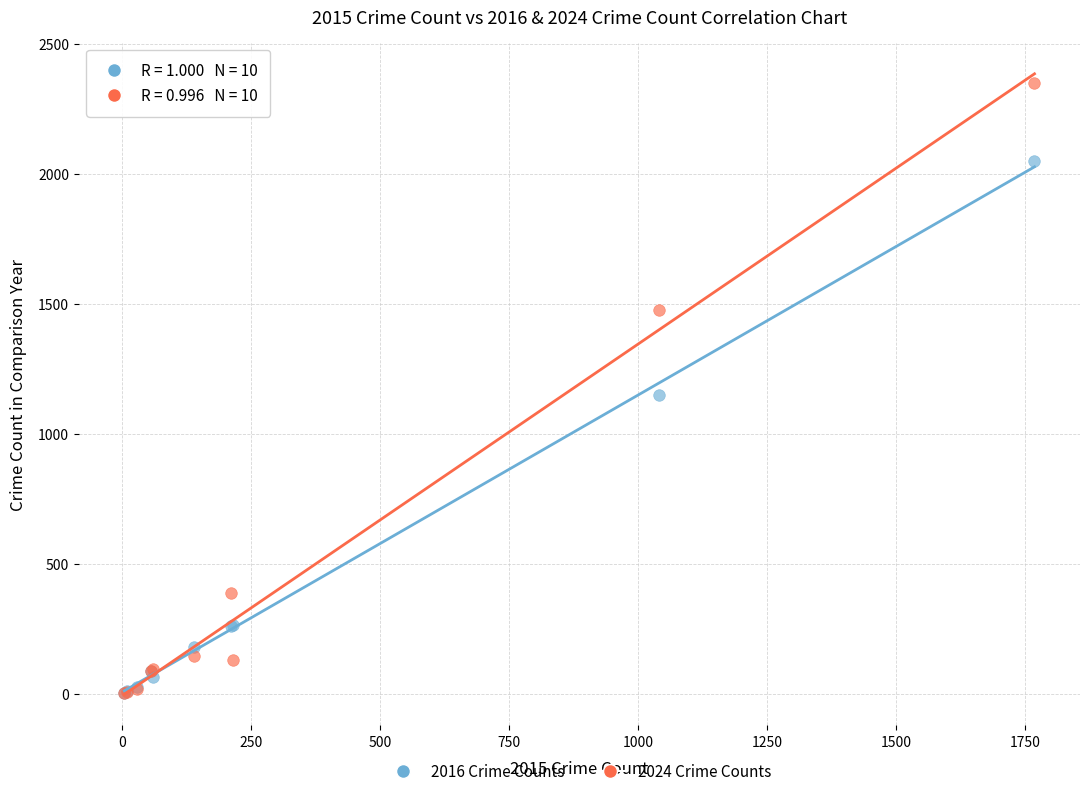

In the 2016 Crime Counts series, what Y value is closest to 1027?

1151